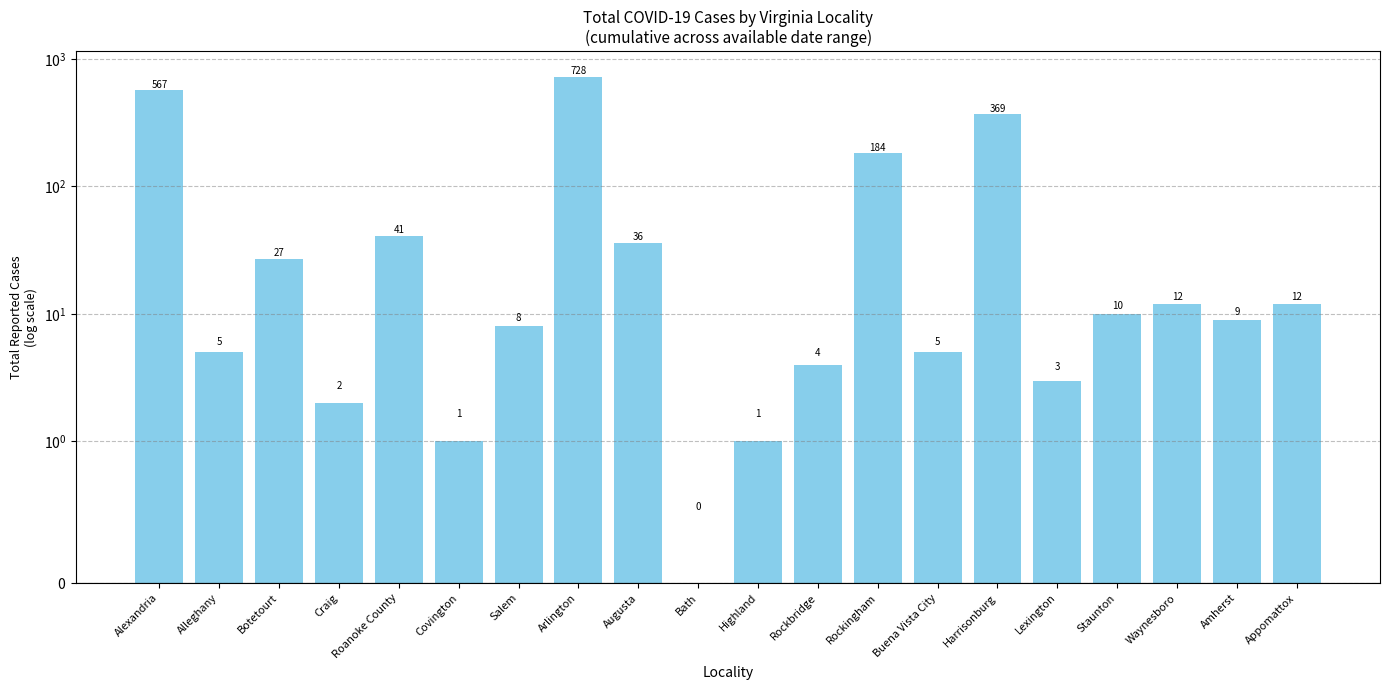

At which label does the data first exceed 10?

Alexandria